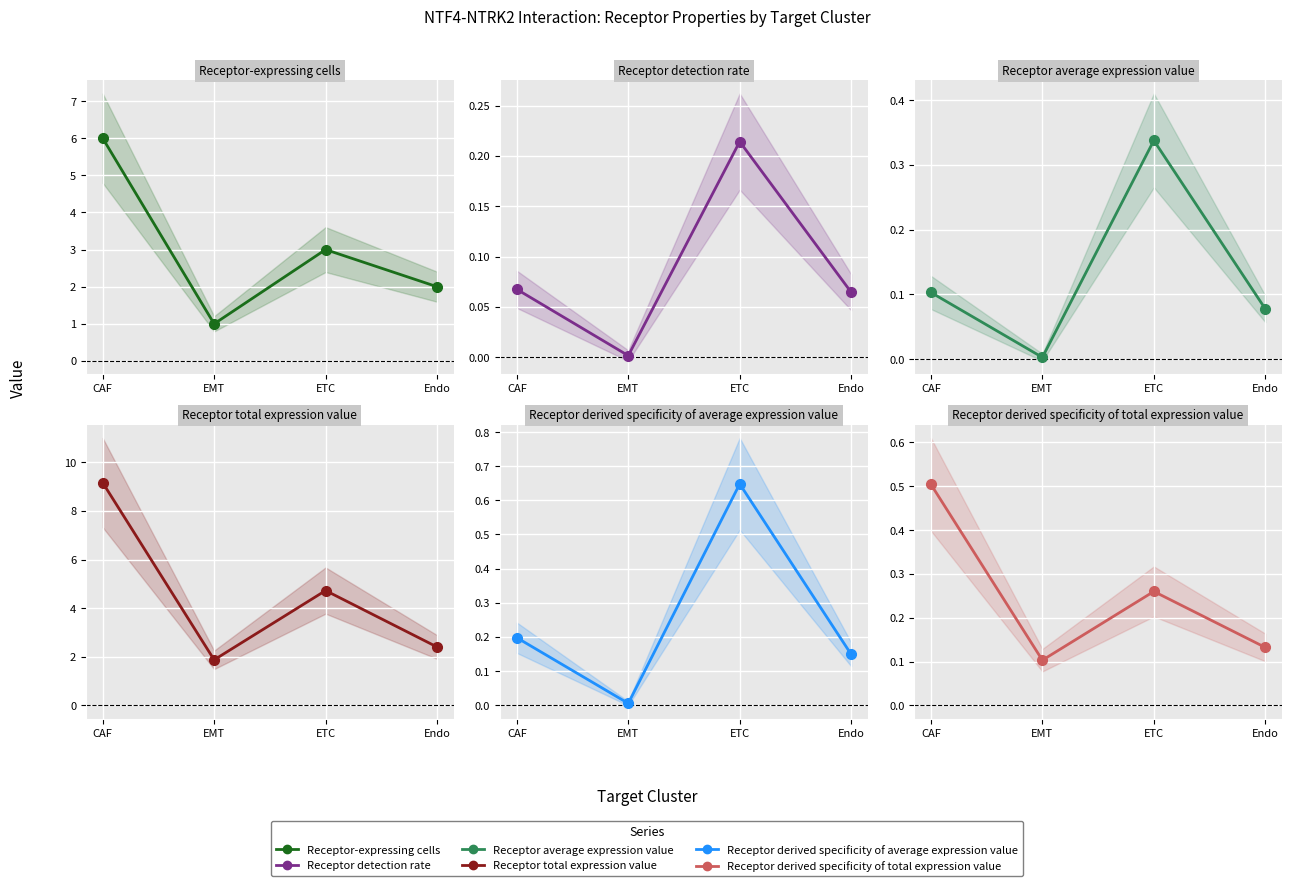

True or false: Receptor average expression value has a value of 0.1 at CAF.

True